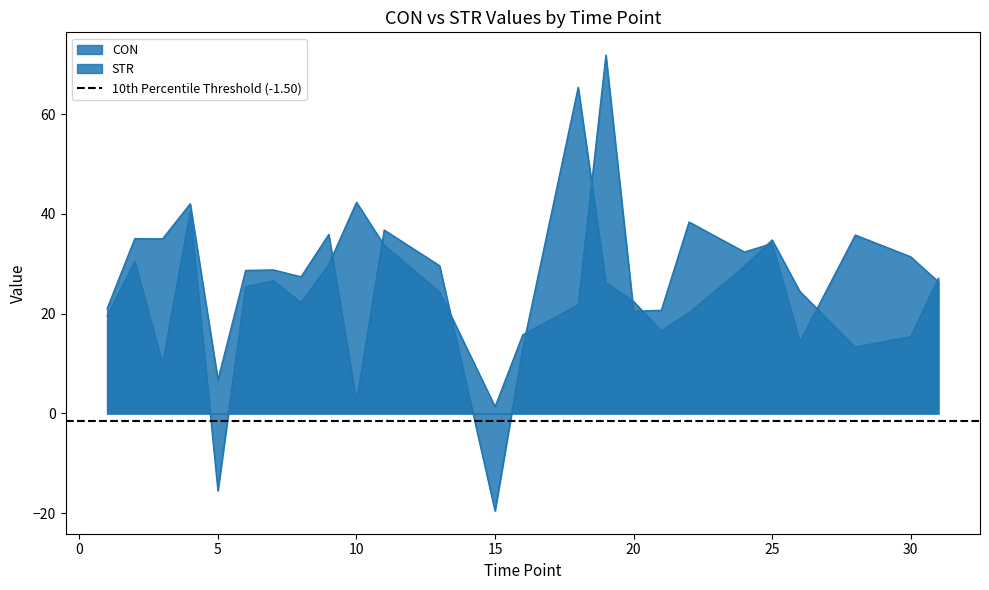

Reading left to right, what are all the values shown in this chart?

CON: 1=19.6	2=30.5	3=10.0	4=40.5	5=-15.5	6=25.5	7=26.6	8=22.2	9=29.9	10=42.3	11=33.7	13=24.4	15=1.4	16=15.8	18=21.8	19=71.8	20=20.5	21=20.7	22=38.4	24=32.4	25=34.1	26=14.4	28=35.8	30=31.4	31=26.4
STR: 1=21.0	2=35.1	3=35.0	4=42.0	5=6.7	6=28.7	7=28.8	8=27.4	9=35.9	10=2.4	11=36.8	13=29.6	15=-19.5	16=13.1	18=65.4	19=26.2	20=22.4	21=16.6	22=20.2	24=29.5	25=34.8	26=24.5	28=13.3	30=15.4	31=27.1